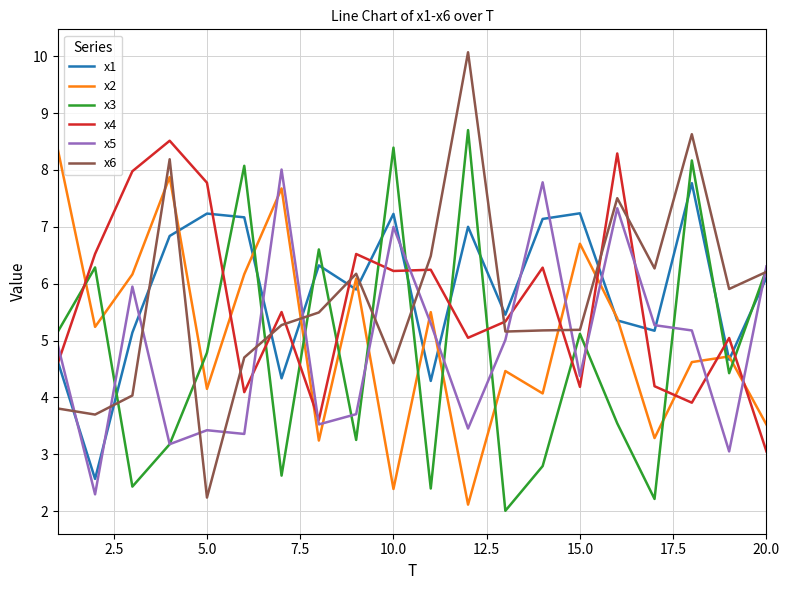

True or false: x4 and x6 intersect in this chart.

True